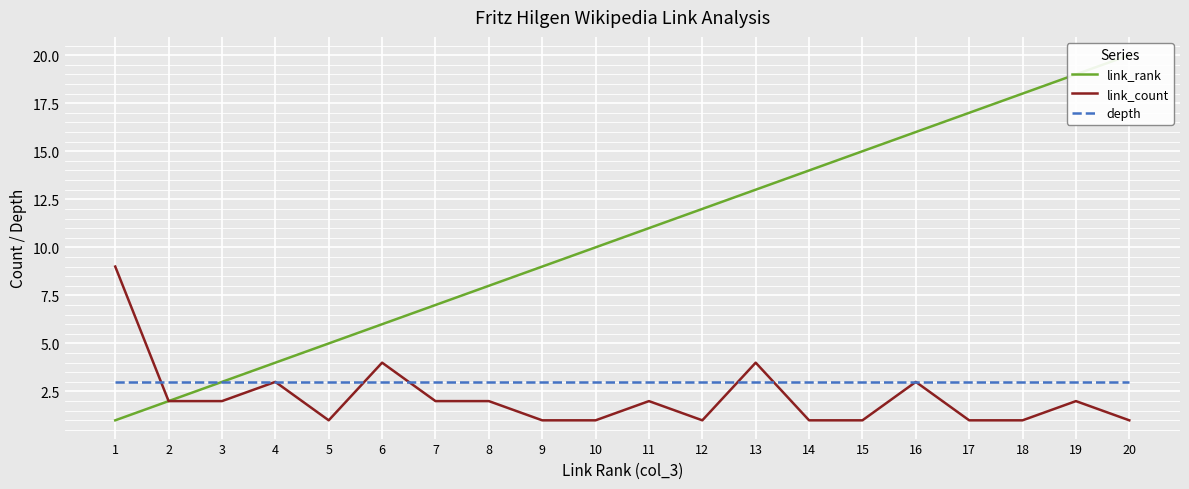

What is the difference between the link_count values at 14 and 19?

1